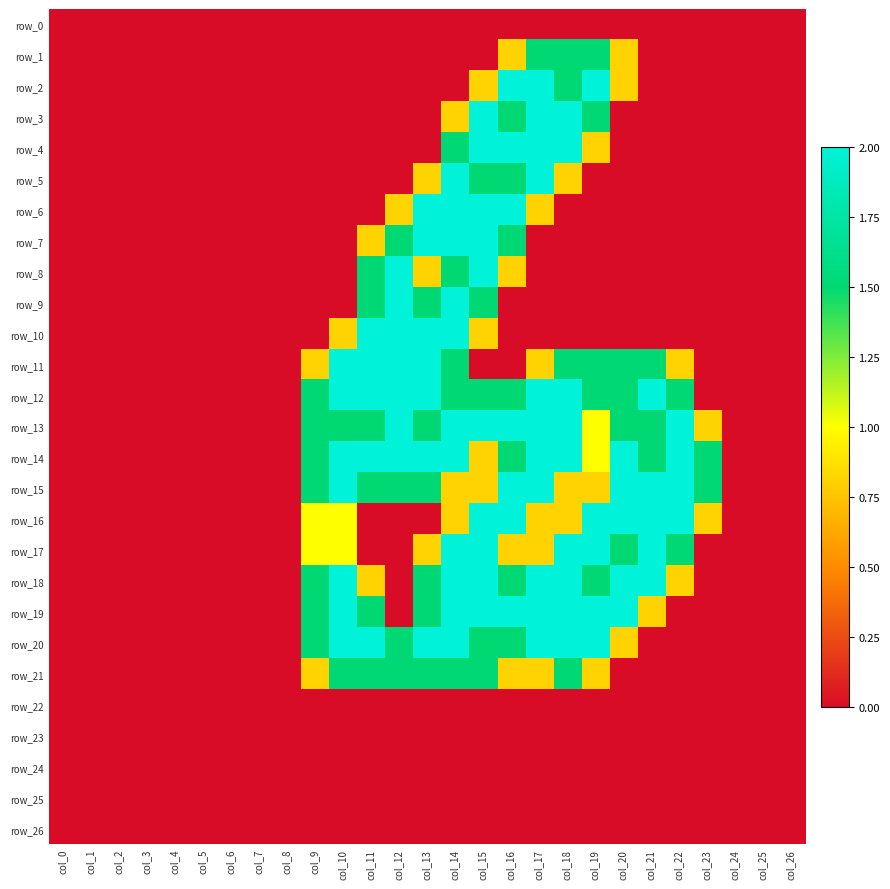

Is it true that row_0 equals 0.0 at col_11?

True